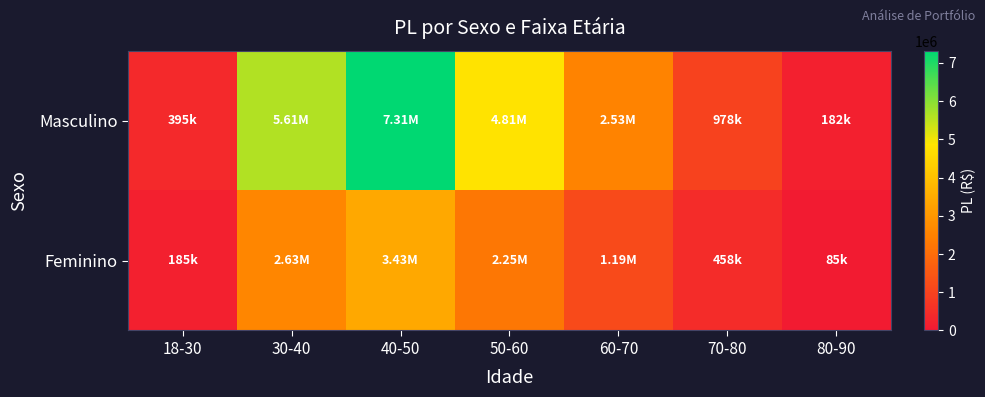

Reading left to right, transcribe all the data shown in this chart.

Masculino: 18-30=395421.2	30-40=5607875.4	40-50=7313888.8	50-60=4810444.2	60-70=2529133.7	70-80=978022.8	80-90=181996.6
Feminino: 18-30=185311.2	30-40=2628089.5	40-50=3427600.1	50-60=2254379.2	60-70=1185259.9	70-80=458343.2	80-90=85291.4